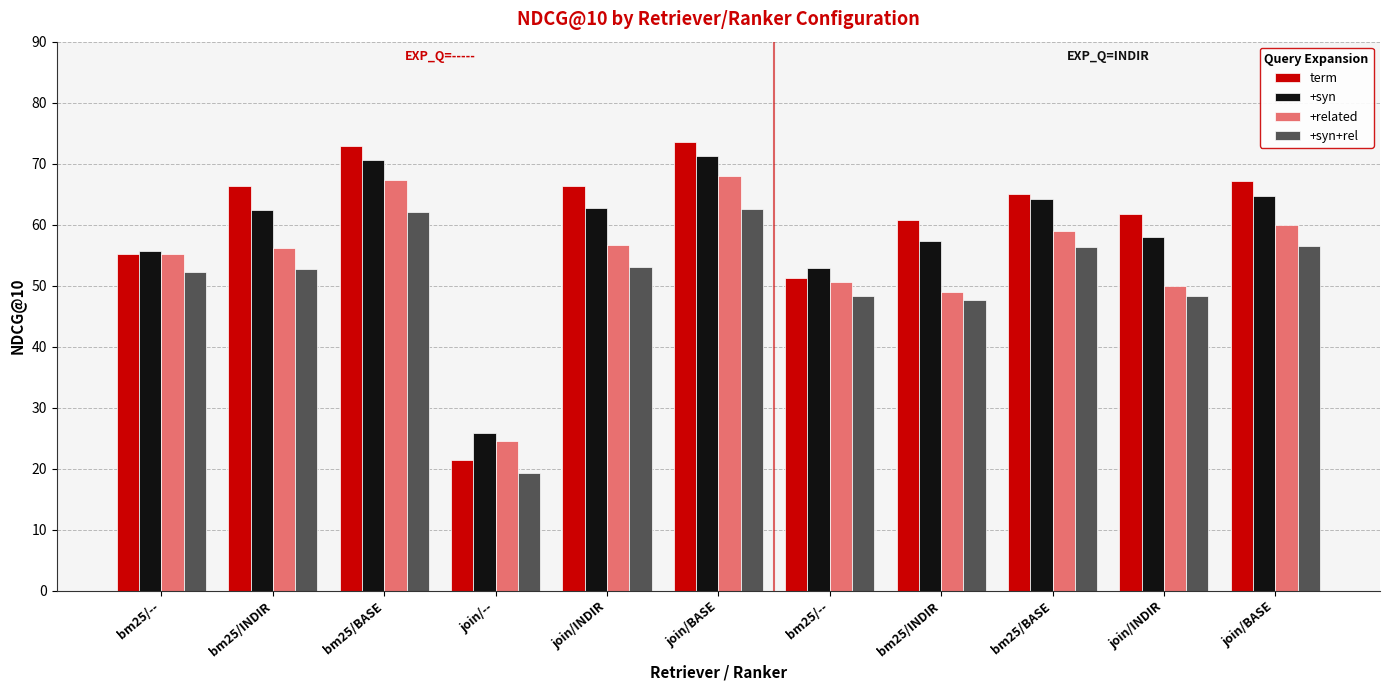

List the labels in order of +syn value, largest first.

join/BASE, bm25/BASE, join/BASE, bm25/BASE, join/INDIR, bm25/INDIR, join/INDIR, bm25/INDIR, bm25/--, bm25/--, join/--